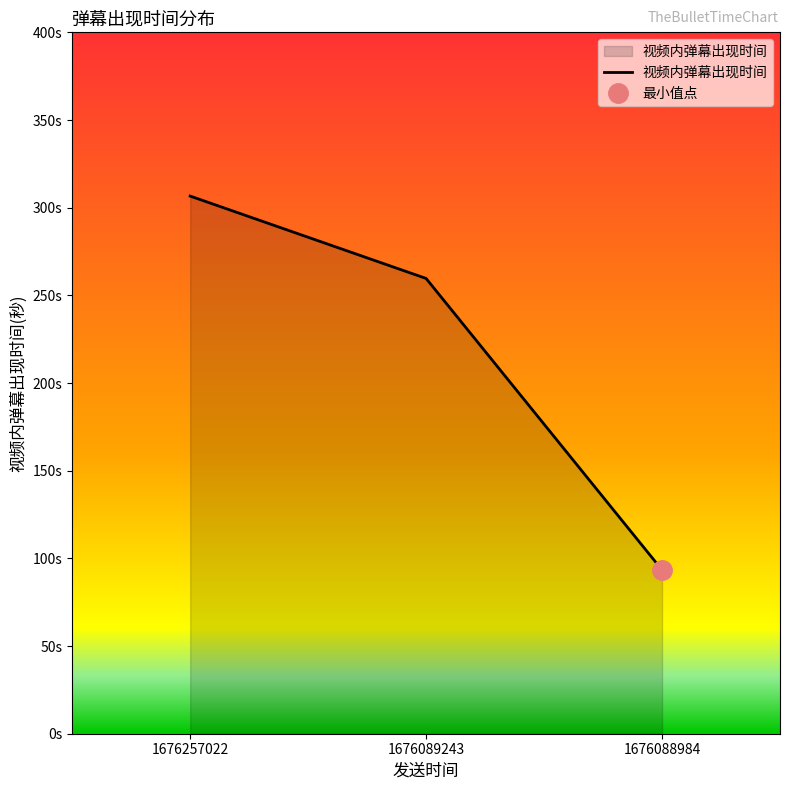

Reading left to right, extract all data points from this chart.

1676257022=306.6	1676089243=259.6	1676088984=93.4